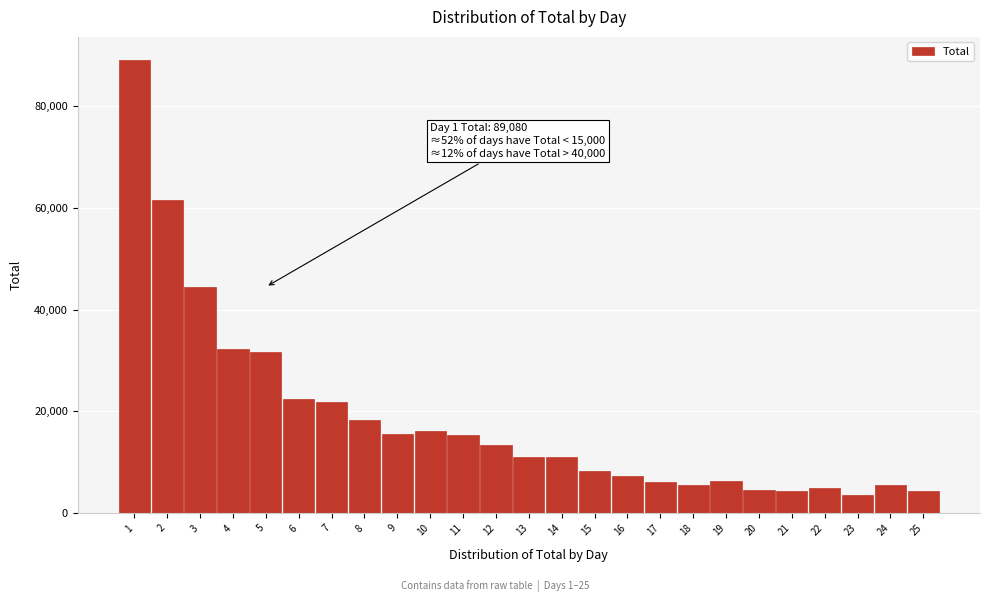

What is the value of the 4th bar from the left?

32320